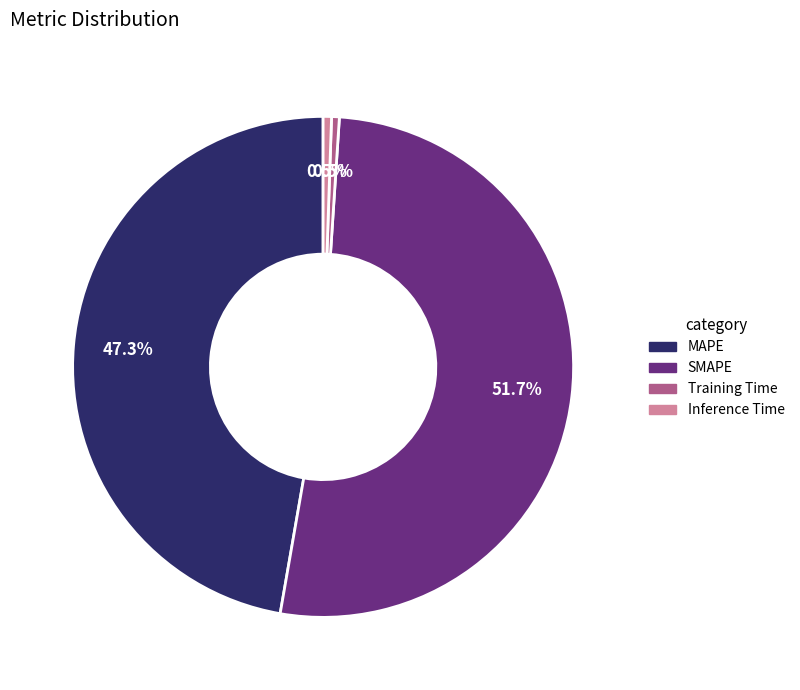

Count the number of slices in the pie.

4